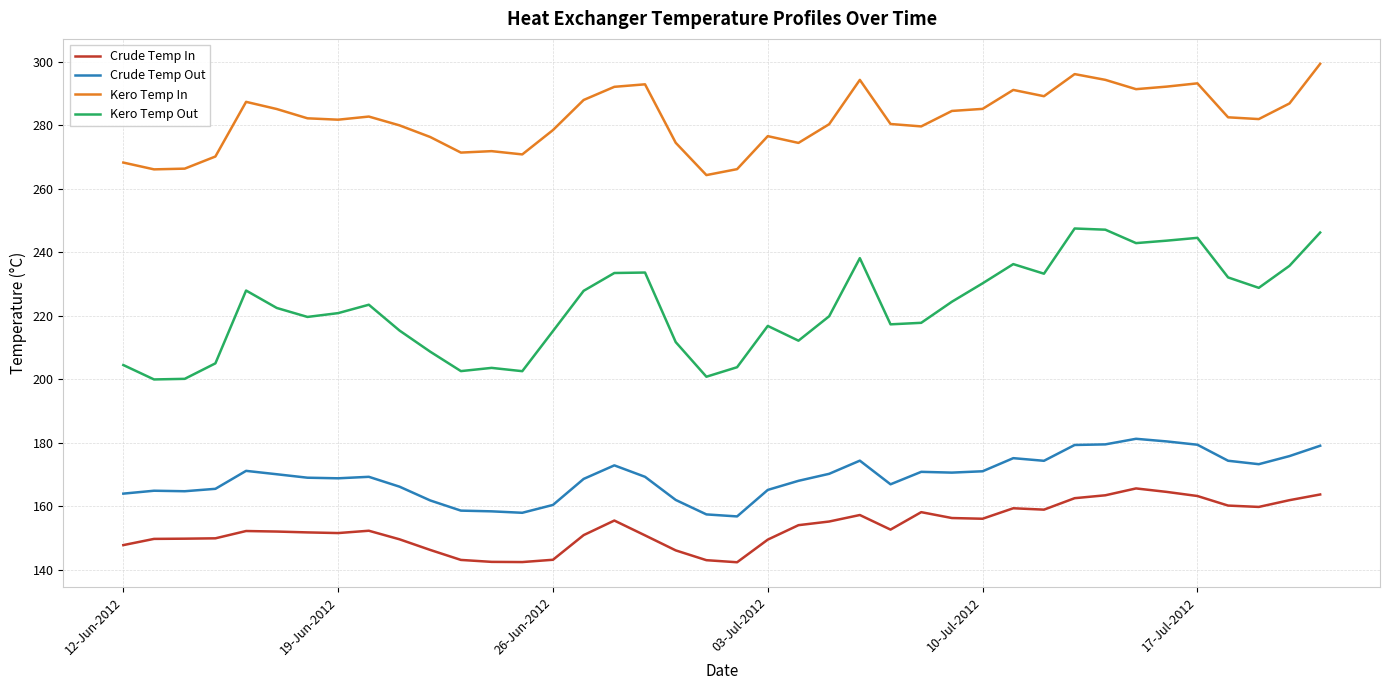

Count the number of data series in this chart.

4